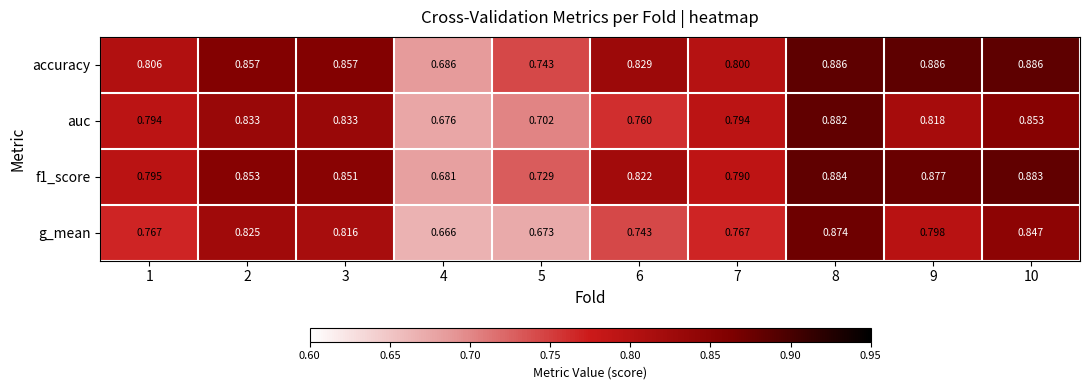

Which series has the largest total across all categories?

accuracy